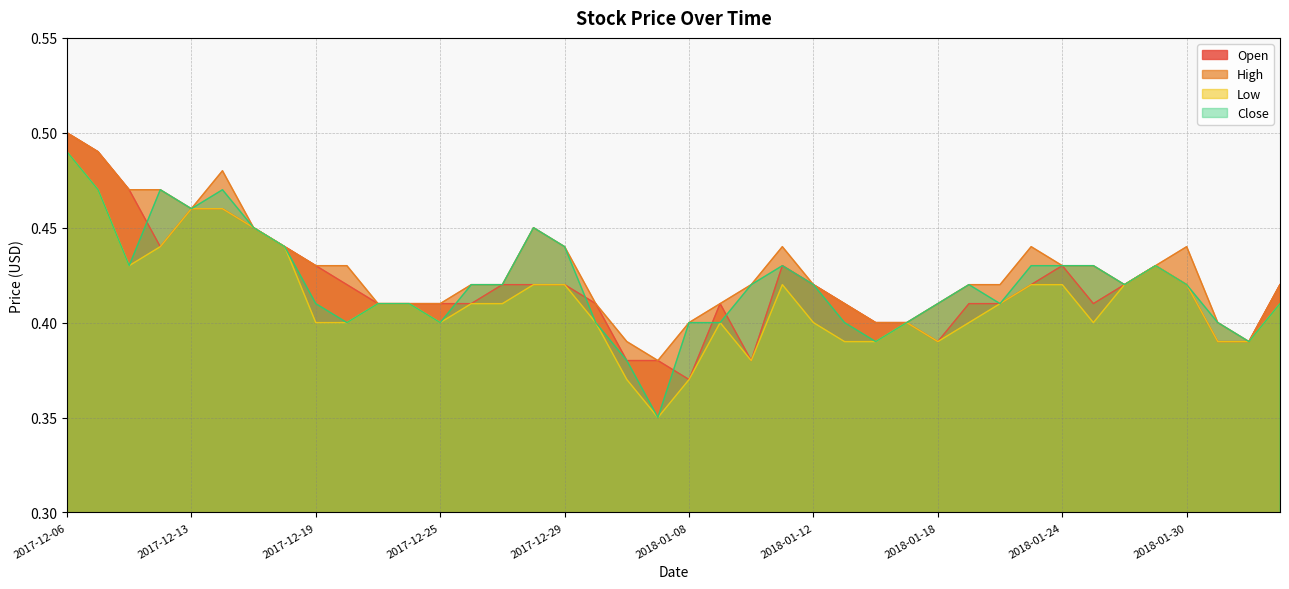

True or false: High has a value of 0.7 at 2018-02-05.

False